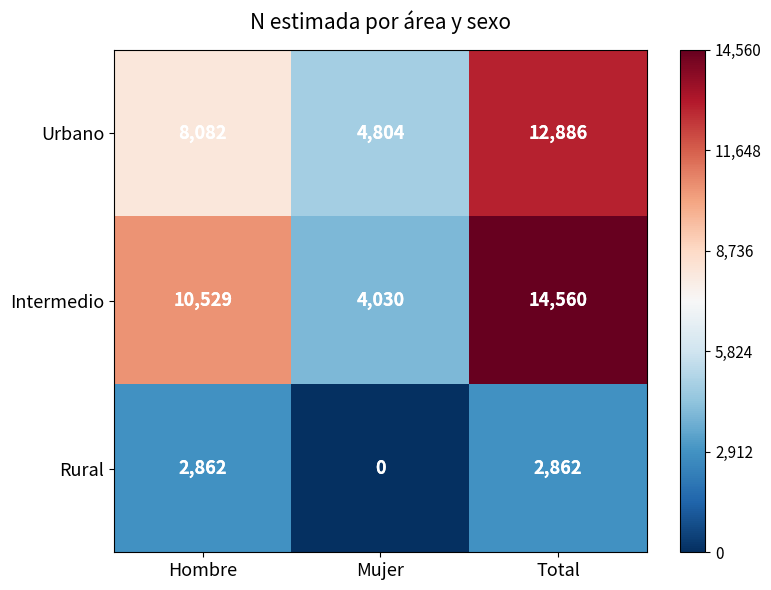

Reading left to right, list all the values displayed in this chart.

Urbano: Hombre=8082	Mujer=4804	Total=12886
Intermedio: Hombre=10529	Mujer=4030	Total=14560
Rural: Hombre=2862	Mujer=0	Total=2862